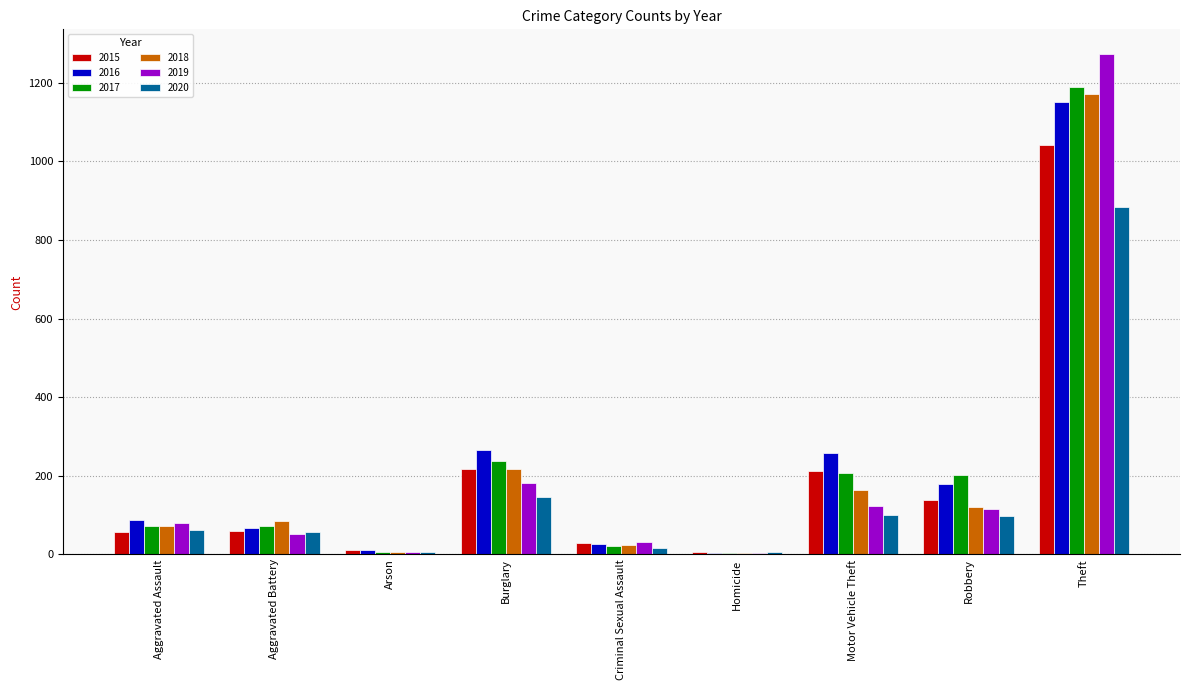

What is the sum of all 2018 values?

1865